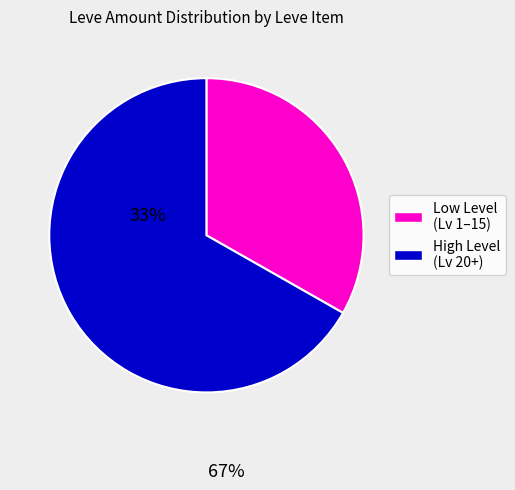

Is there any slice that represents more than half of the pie?

Yes